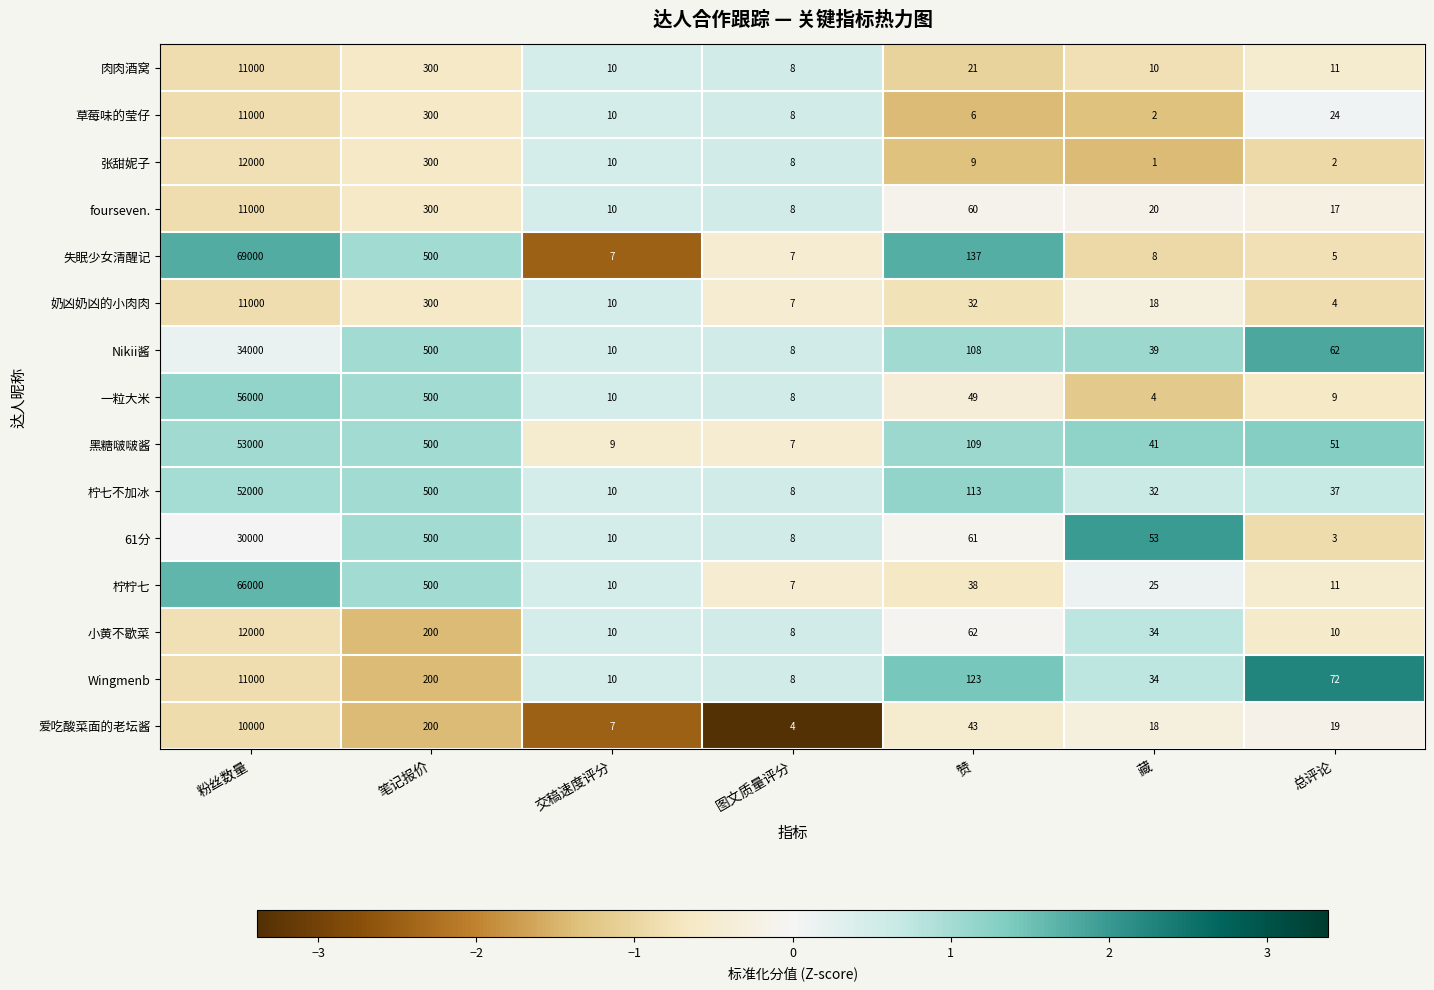

Which series changed the most between 粉丝数量 and 总评论?

失眠少女清醒记